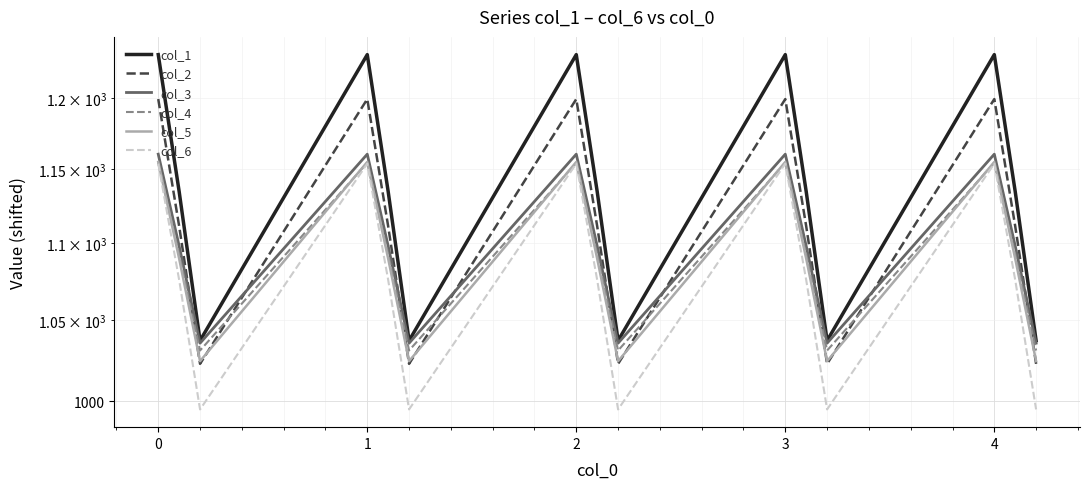

True or false: col_1 has more than 2 interior local peaks.

True